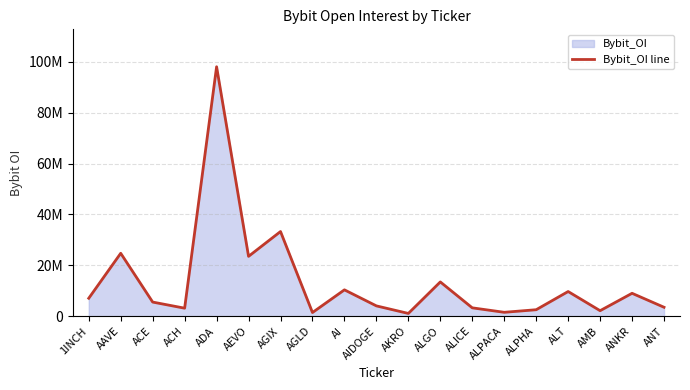

The chart shows a value of 3335529 at AMB. True or false?

False